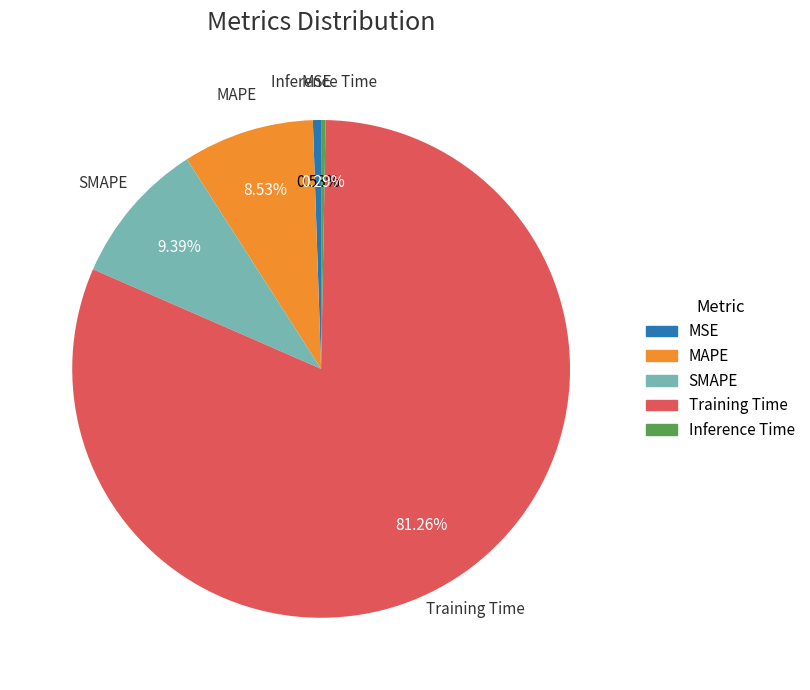

To the nearest percent, what percentage of the pie is MAPE?

9%